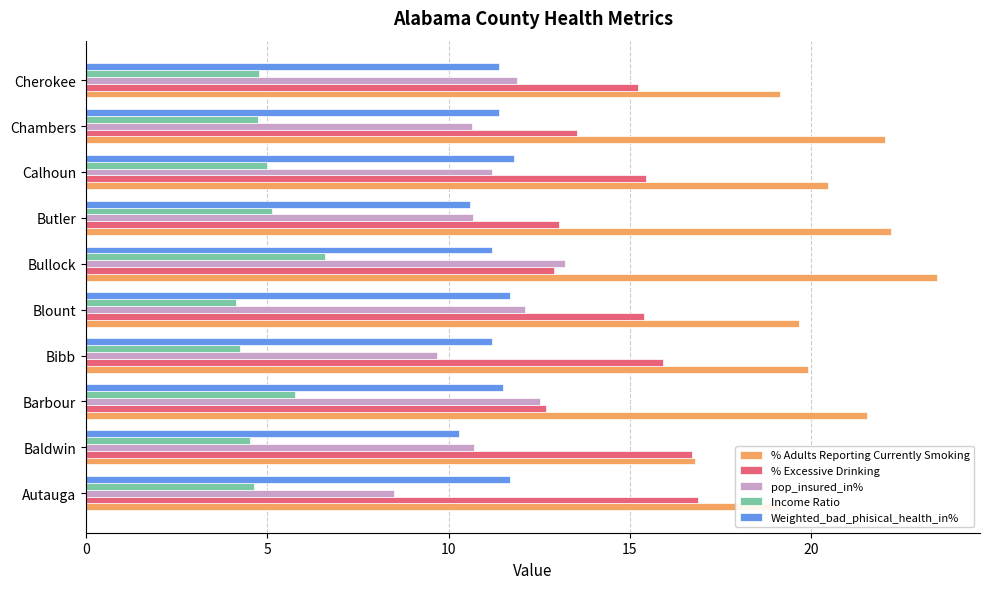

Count the Weighted_bad_phisical_health_in% values in the range 11 to 12.

8